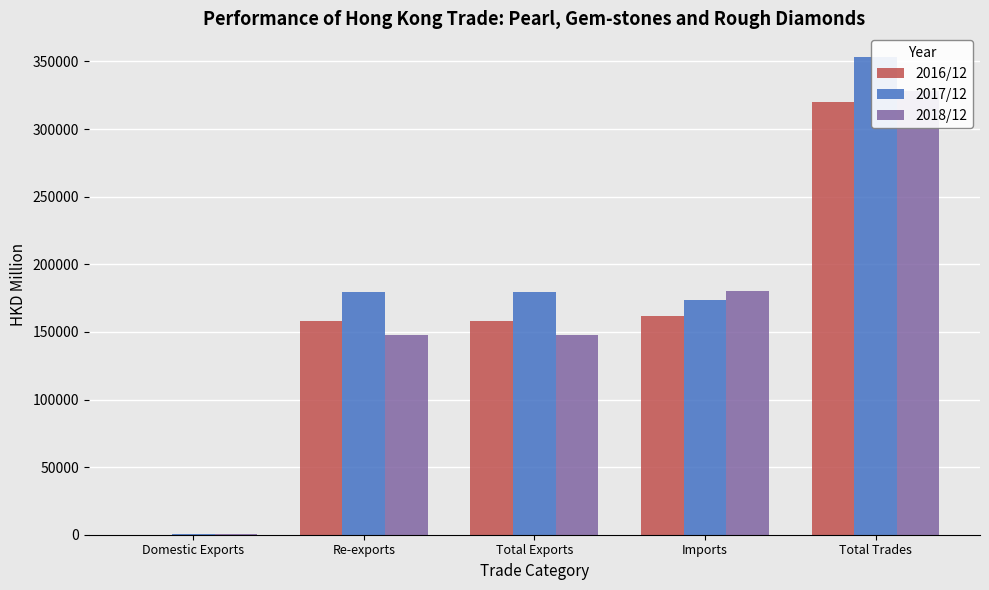

Reading right to left, list all the values displayed in this chart.

2016/12: Total Trades=319771.8	Imports=161613.5	Total Exports=158158.2	Re-exports=158028.5	Domestic Exports=129.7
2017/12: Total Trades=353152.6	Imports=173385.4	Total Exports=179767.2	Re-exports=179588.7	Domestic Exports=178.5
2018/12: Total Trades=328102.9	Imports=180037.5	Total Exports=148065.4	Re-exports=147859.7	Domestic Exports=205.7